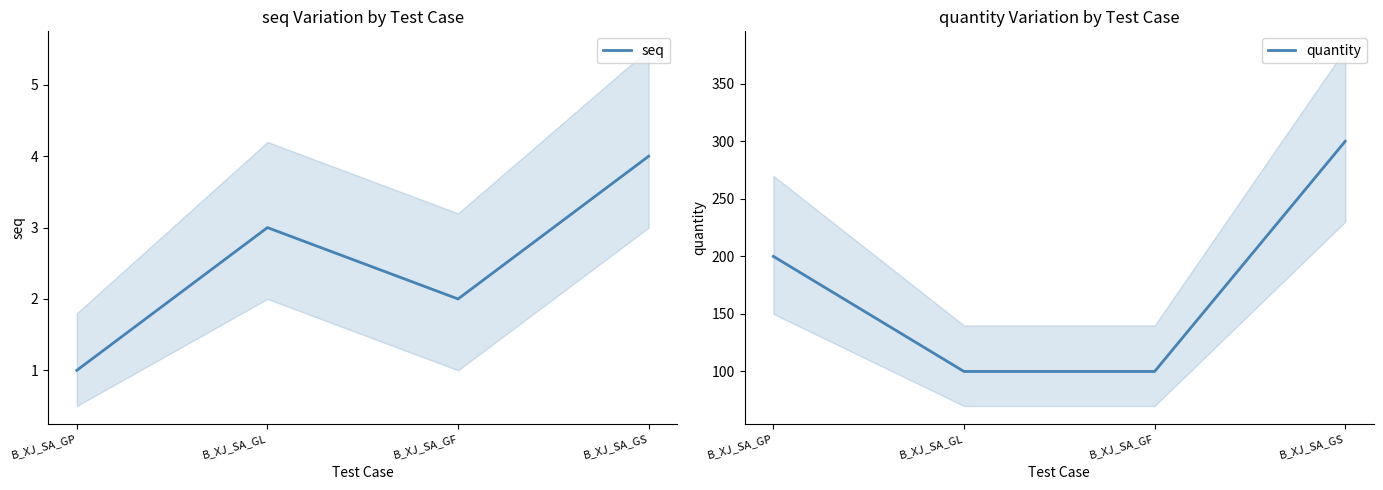

How many data points does each series have?

4